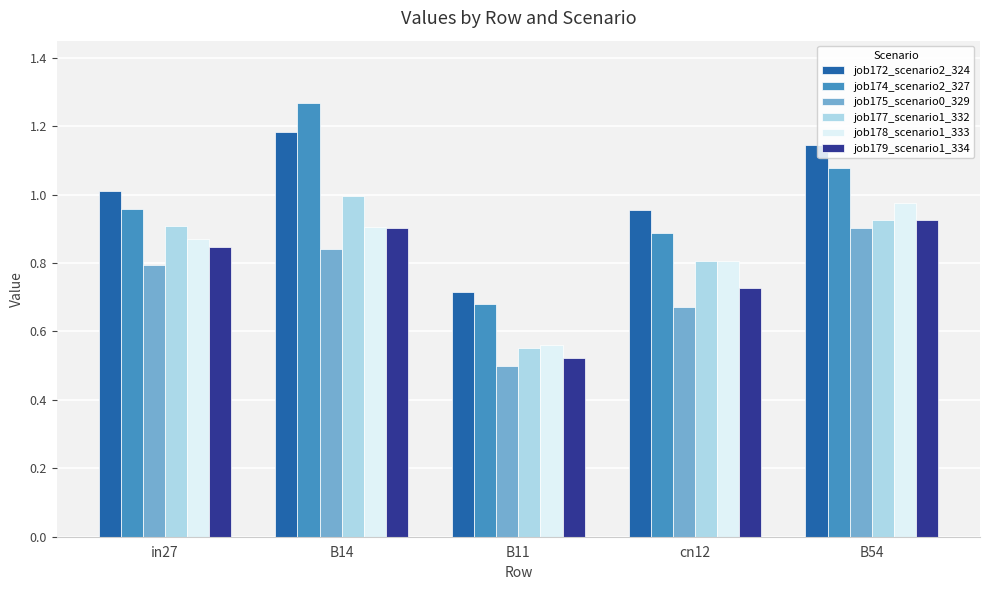

Is it true that job177_scenario1_332 equals 0.5 at B14?

False